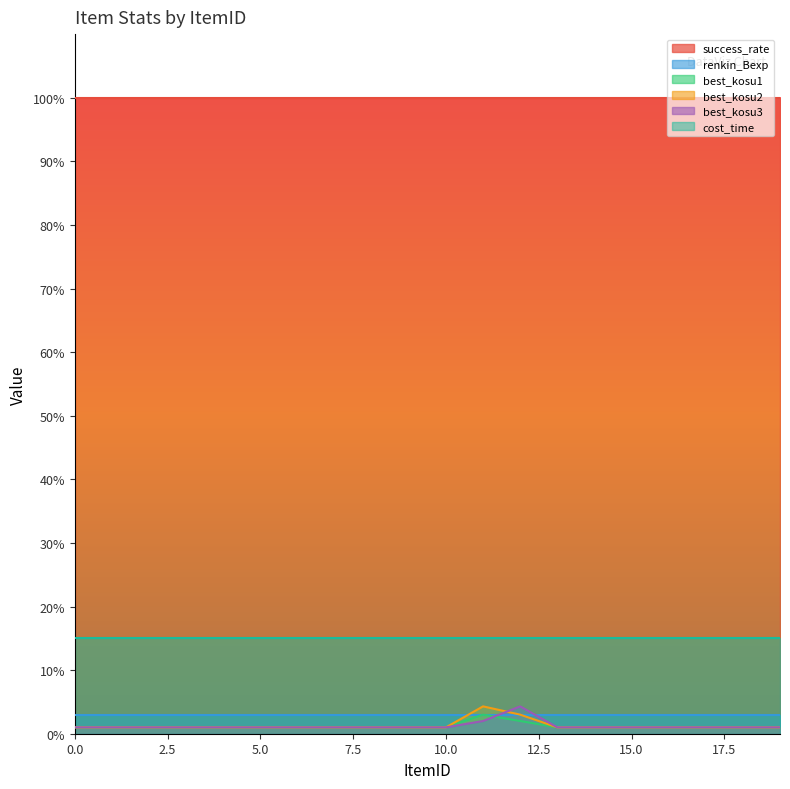

True or false: best_kosu3 has a value of 1.0 at 13.

True